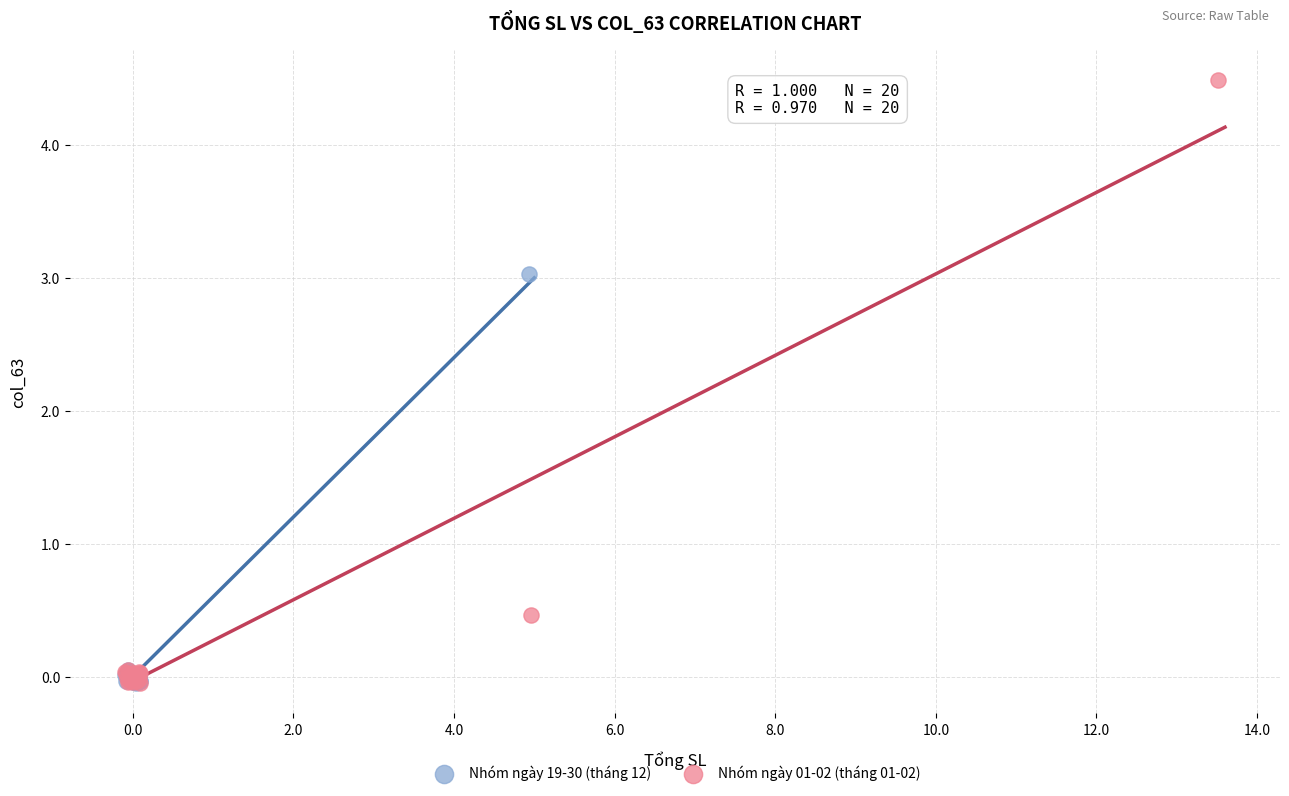

Which series contains the highest Y value?

Nhóm ngày 01-02 (tháng 01-02)